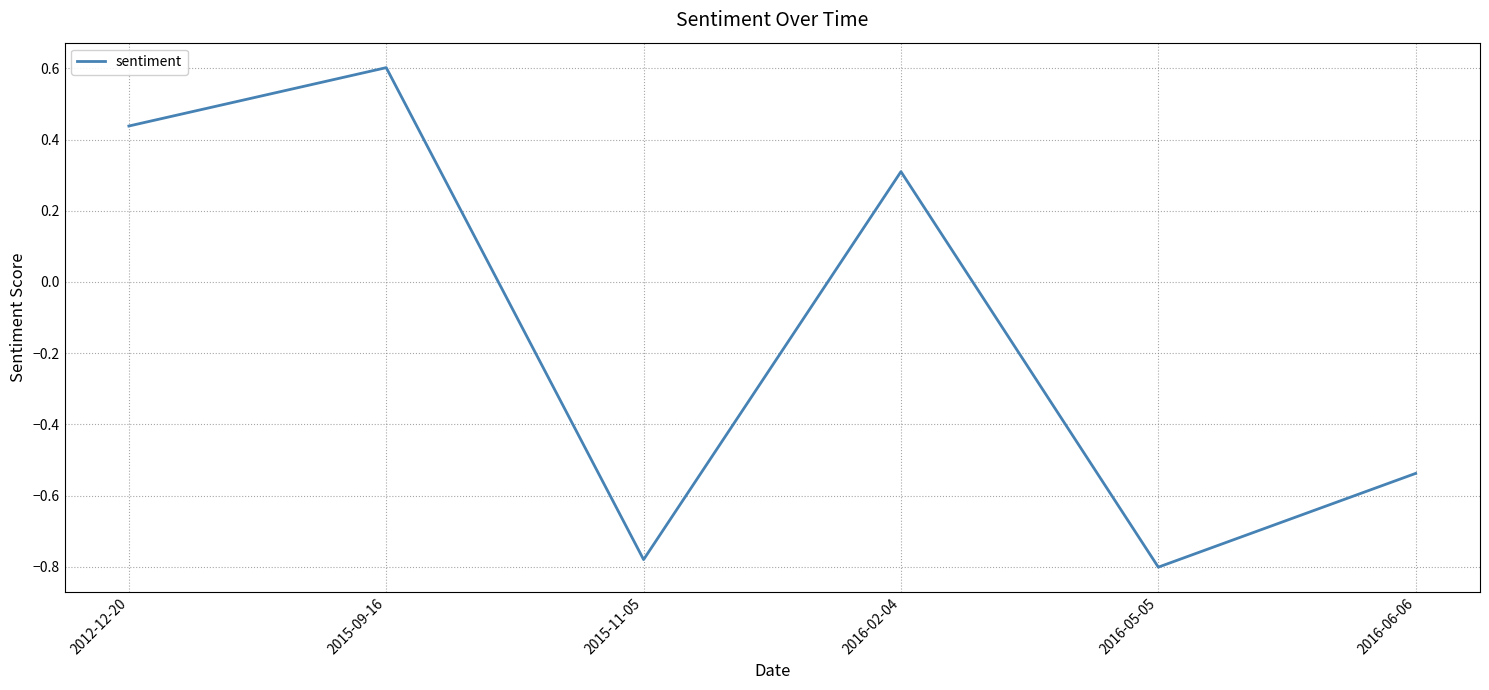

Does the chart have visible grid lines?

Yes